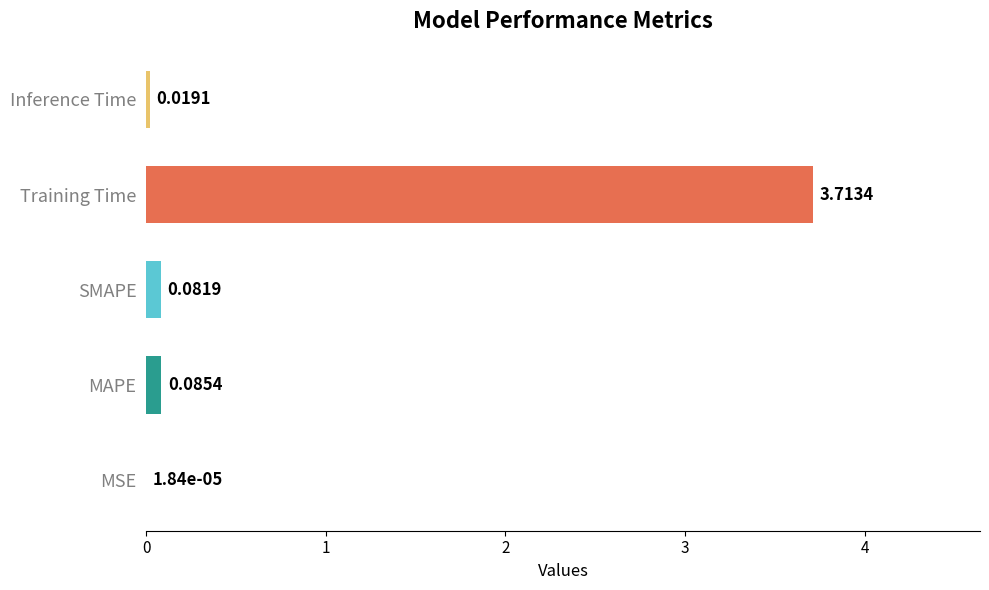

Where is the data nearest to the value 1?

MAPE